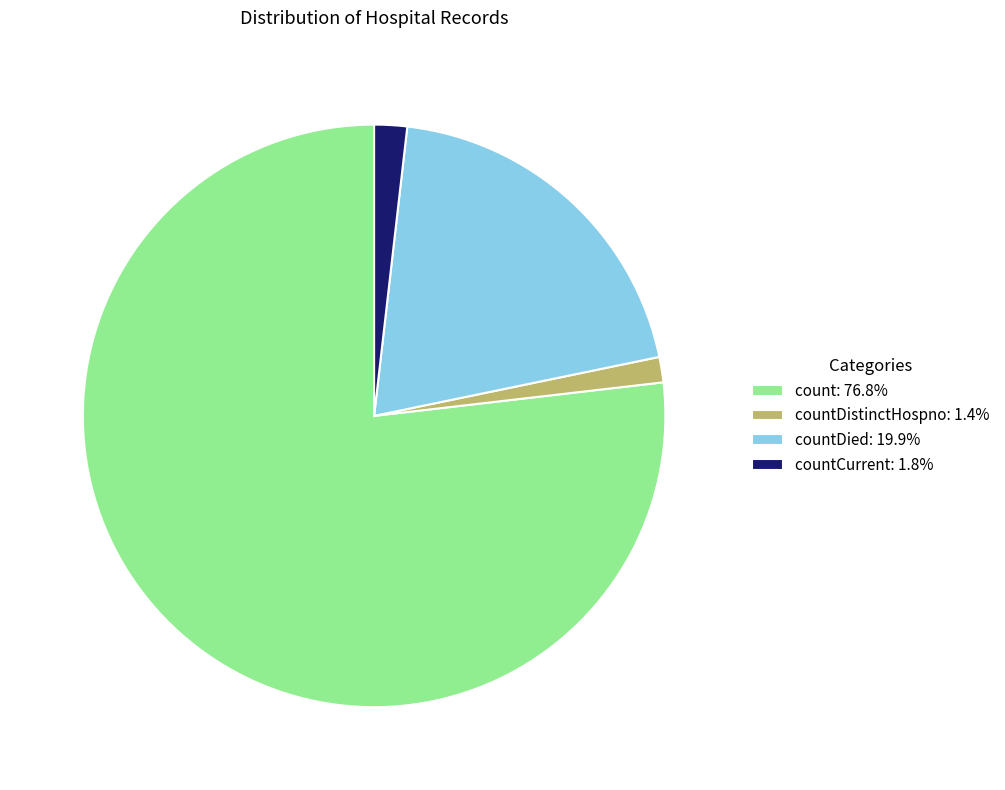

Approximately how many times larger is the value at countDied: 19.9% compared to count: 76.8%?

0.3